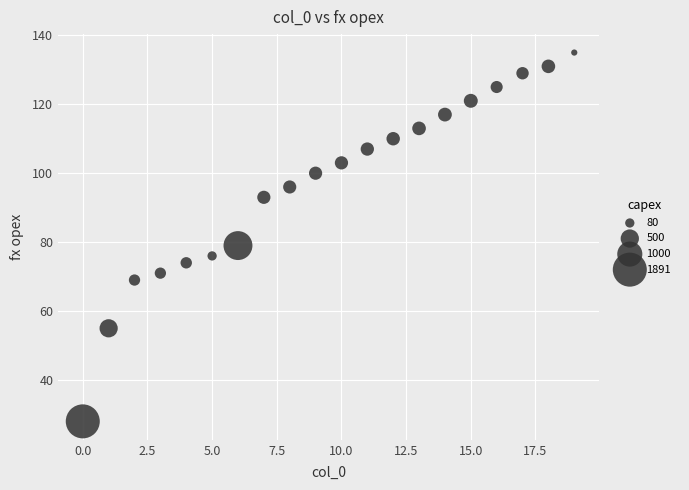

What is the range of Y values (max minus min)?

107